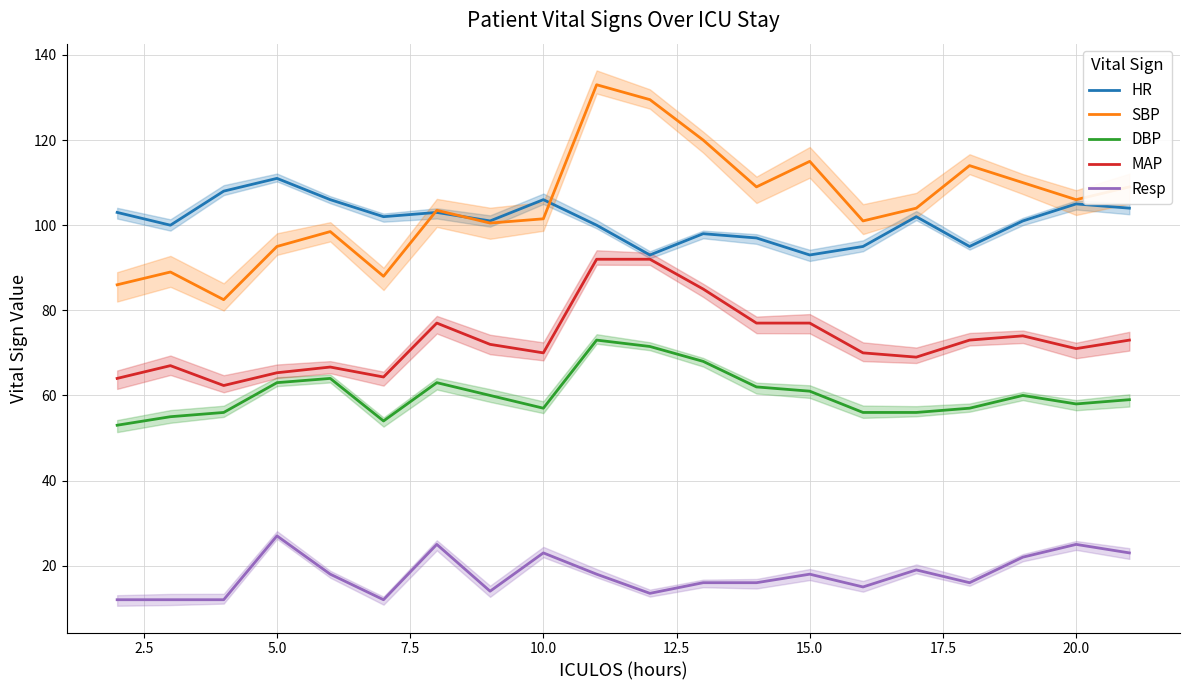

Reading left to right, what are all the values shown in this chart?

HR: 103.0	100.0	108.0	111.0	106.0	102.0	103.0	101.0	106.0	100.0	93.0	98.0	97.0	93.0	95.0	102.0	95.0	101.0	105.0	104.0
SBP: 86.0	89.0	82.5	95.0	98.5	88.0	103.5	100.5	101.5	133.0	129.5	120.0	109.0	115.0	101.0	104.0	114.0	110.0	106.0	109.0
DBP: 53.0	55.0	56.0	63.0	64.0	54.0	63.0	60.0	57.0	73.0	71.5	68.0	62.0	61.0	56.0	56.0	57.0	60.0	58.0	59.0
MAP: 64.0	67.0	62.3	65.3	66.7	64.3	77.0	72.0	70.0	92.0	92.0	85.0	77.0	77.0	70.0	69.0	73.0	74.0	71.0	73.0
Resp: 12.0	12.0	12.0	27.0	18.0	12.0	25.0	14.0	23.0	18.0	13.5	16.0	16.0	18.0	15.0	19.0	16.0	22.0	25.0	23.0